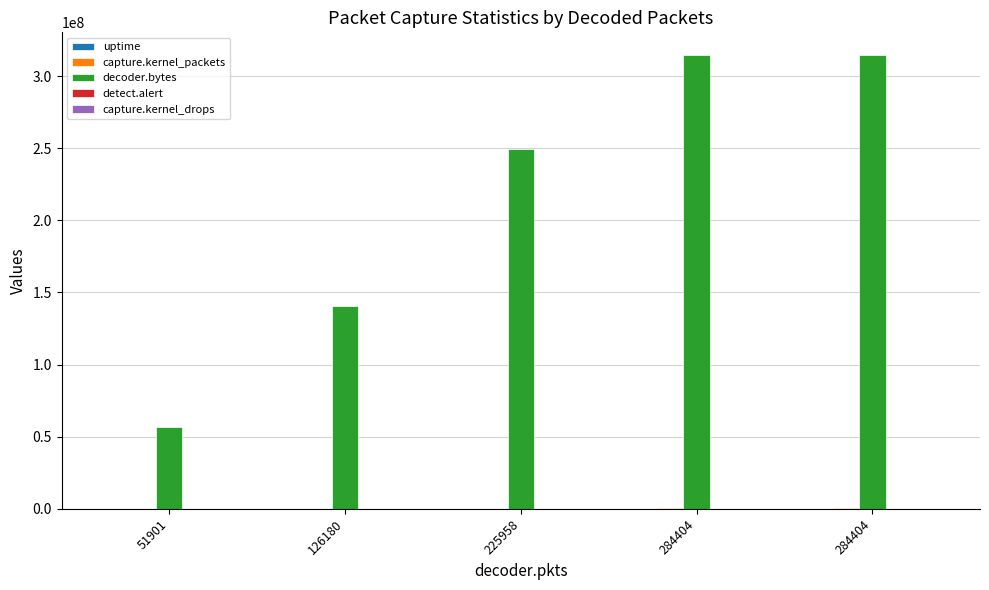

What is the value of the detect.alert bar at the 1st from the left?

2